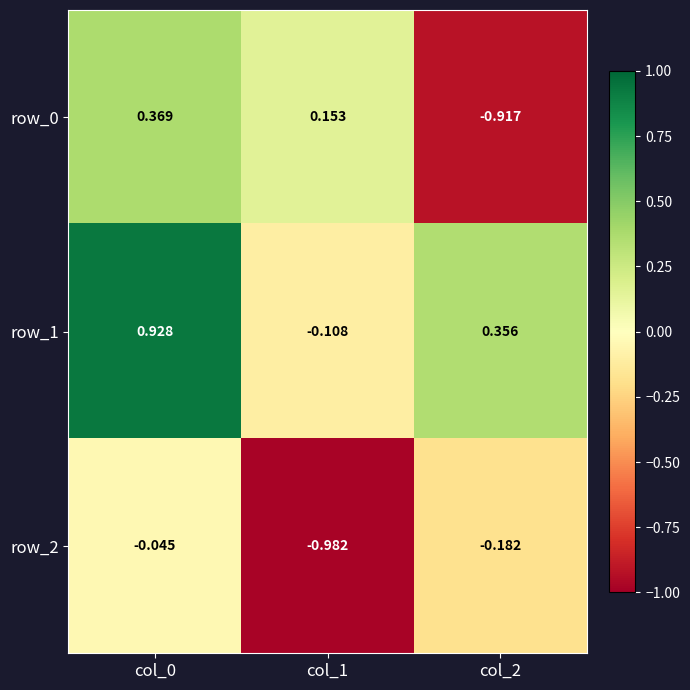

What is the difference between the second highest and minimum values in the row_0 series?

1.1